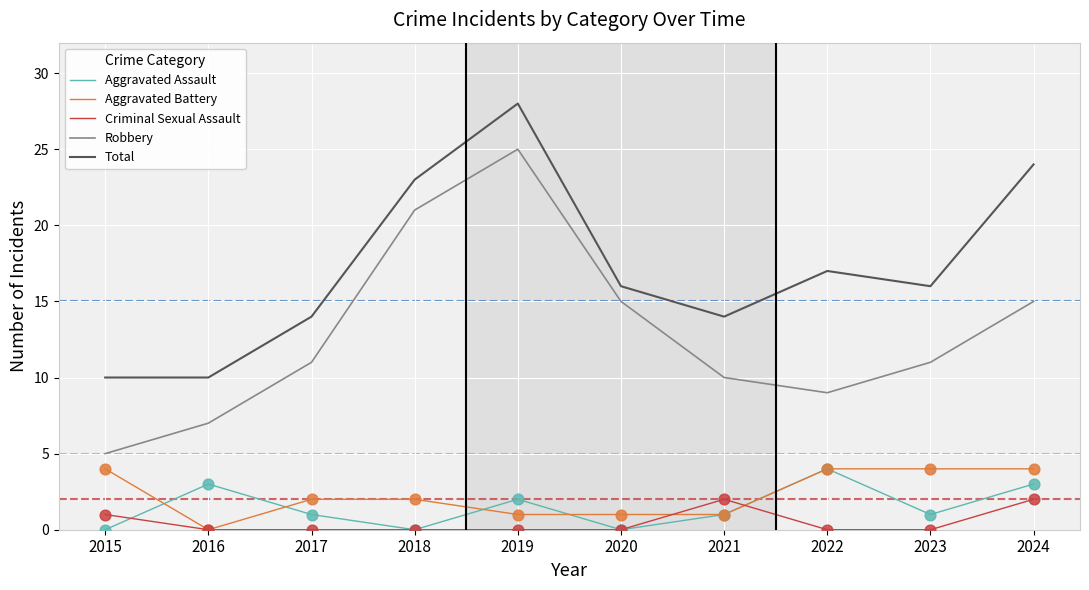

Is the value of Aggravated Assault at 2020 greater than the value of Total at 2018?

No